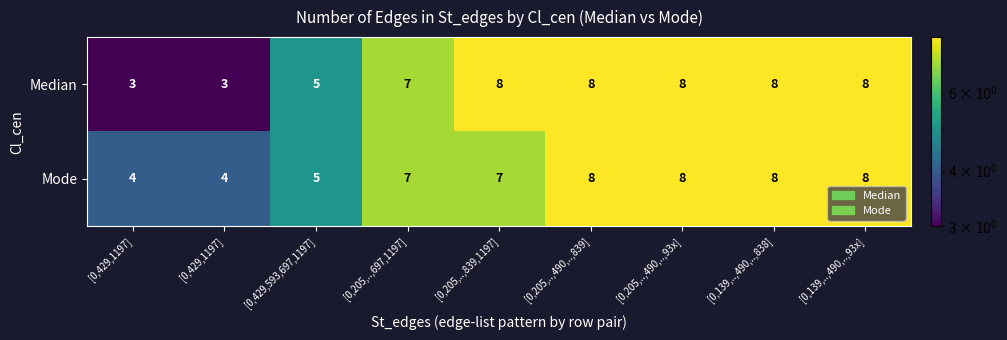

Which series has the widest spread of values?

Median